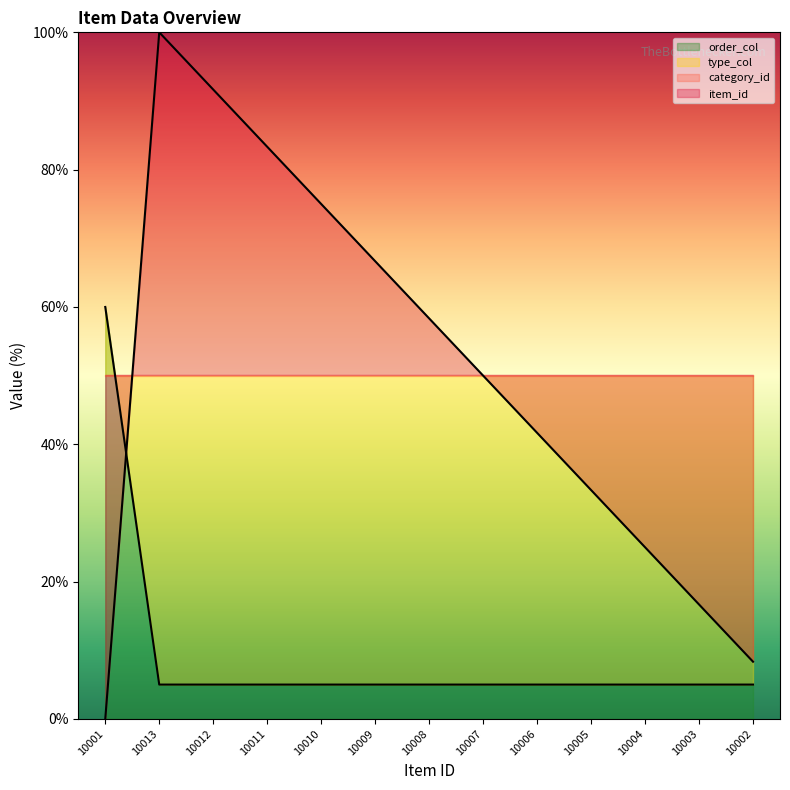

What is the label of the 6th point from the left?

10009